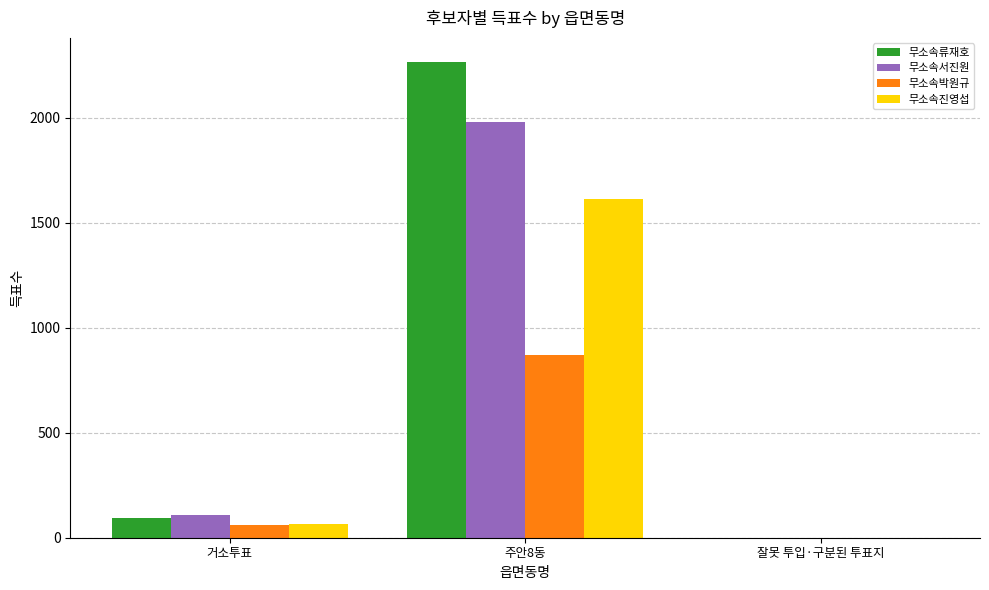

The value of 무소속서진원 at 잘못 투입·구분된 투표지 is 0. True or false?

True